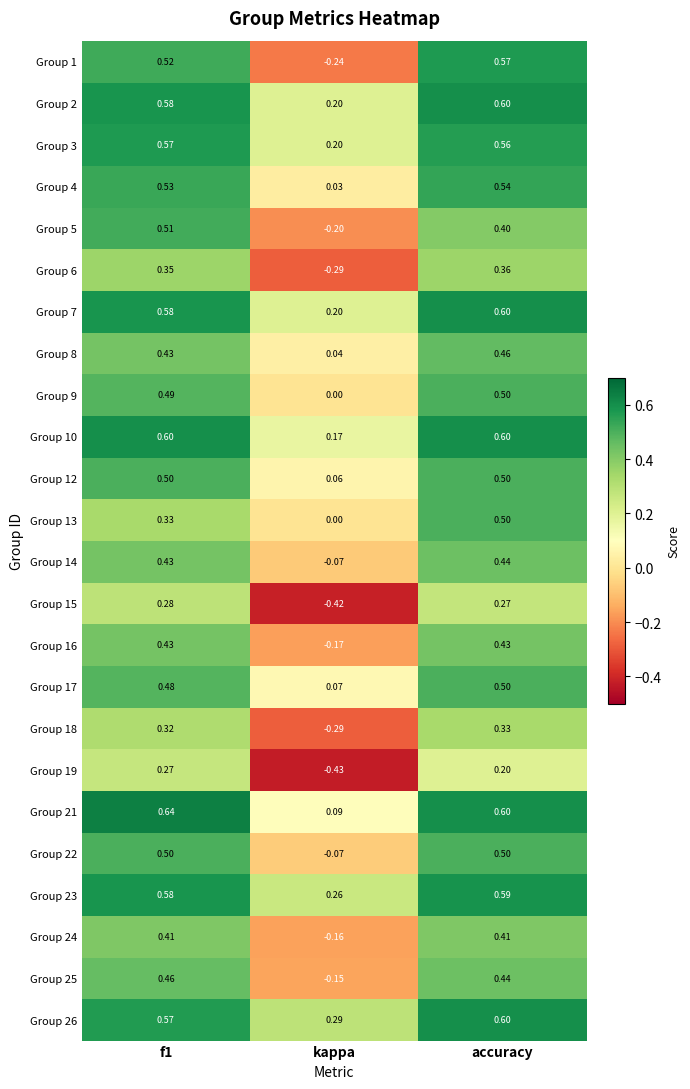

Which label corresponds to the smallest value in the chart?

kappa